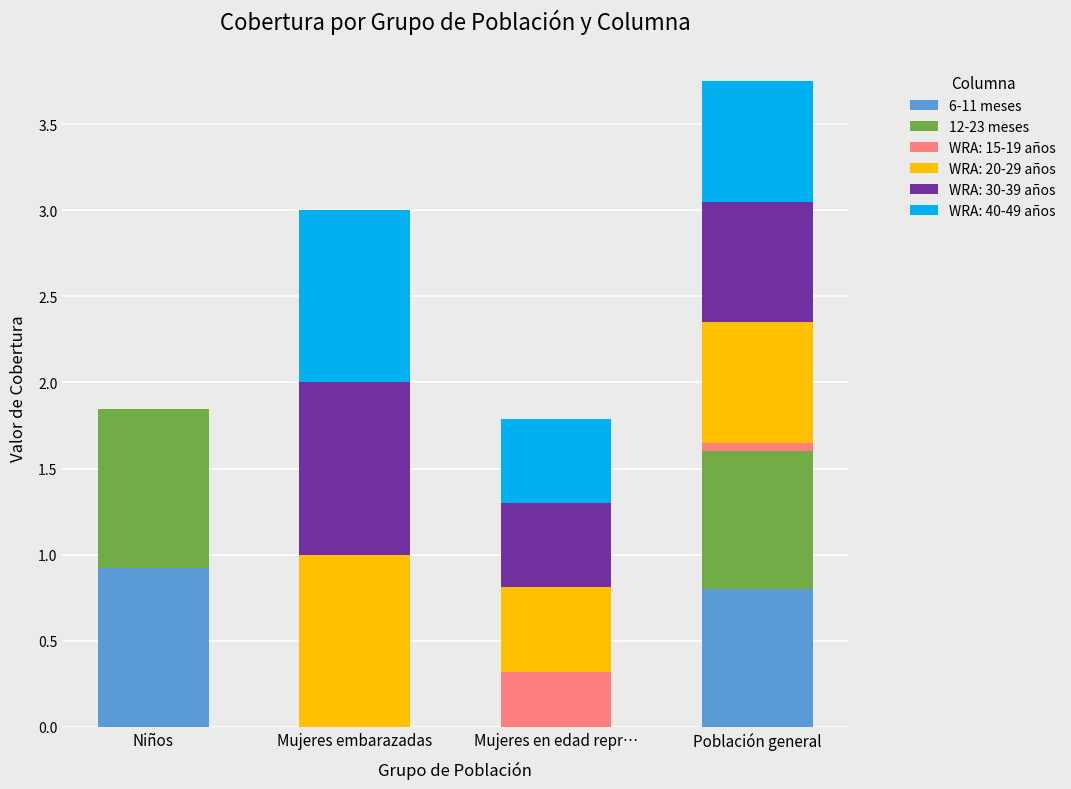

The value of 6-11 meses at Mujeres en edad repr… is -0.4. True or false?

False